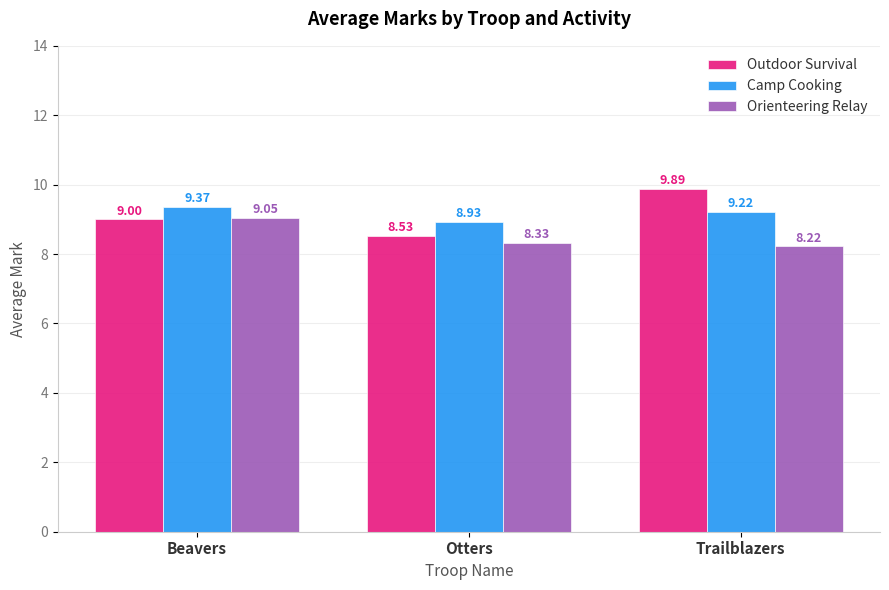

What are all the series names shown in the legend?

Outdoor Survival, Camp Cooking, Orienteering Relay